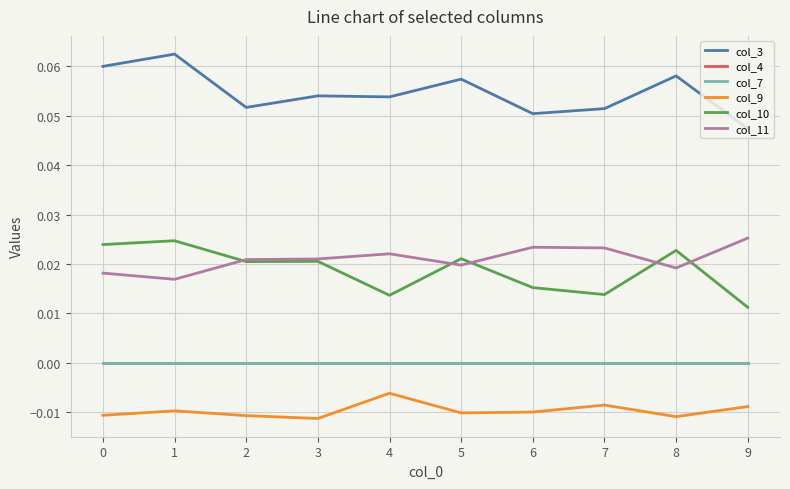

Reading left to right, list all the values displayed in this chart.

col_3: 0=0.1	1=0.1	2=0.1	3=0.1	4=0.1	5=0.1	6=0.1	7=0.1	8=0.1	9=0.0
col_4: 0=0.0	1=0.0	2=0.0	3=0.0	4=0.0	5=0.0	6=0.0	7=0.0	8=0.0	9=0.0
col_7: 0=0.0	1=0.0	2=0.0	3=0.0	4=0.0	5=0.0	6=0.0	7=0.0	8=0.0	9=0.0
col_9: 0=-0.0	1=-0.0	2=-0.0	3=-0.0	4=-0.0	5=-0.0	6=-0.0	7=-0.0	8=-0.0	9=-0.0
col_10: 0=0.0	1=0.0	2=0.0	3=0.0	4=0.0	5=0.0	6=0.0	7=0.0	8=0.0	9=0.0
col_11: 0=0.0	1=0.0	2=0.0	3=0.0	4=0.0	5=0.0	6=0.0	7=0.0	8=0.0	9=0.0